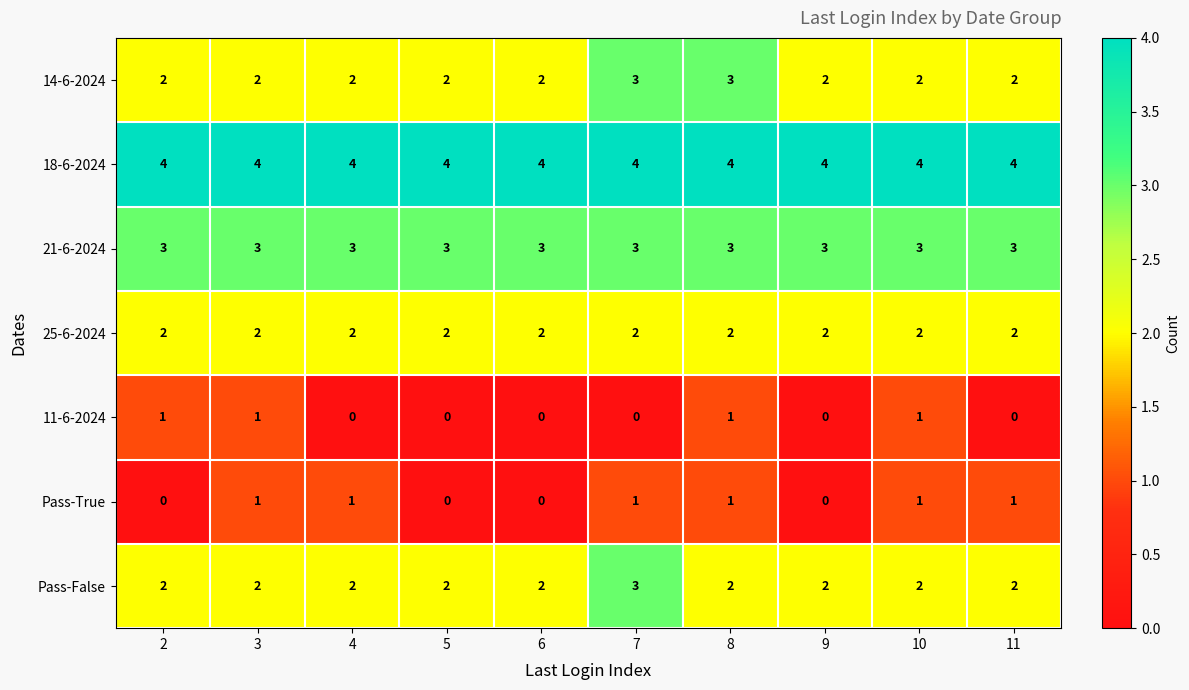

What is the spread (max minus min) of values at 10?

3